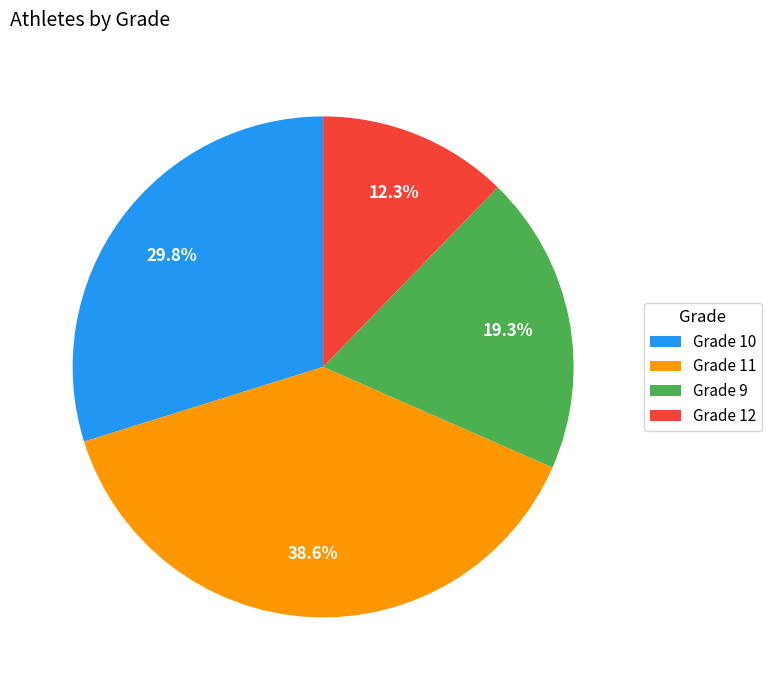

How many slices are in this pie chart?

4